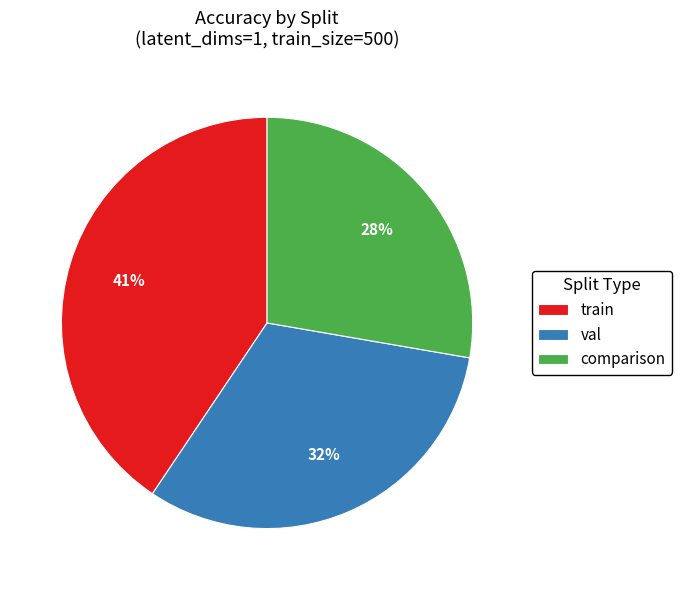

Approximately how many times larger is the value at comparison compared to train?

0.7